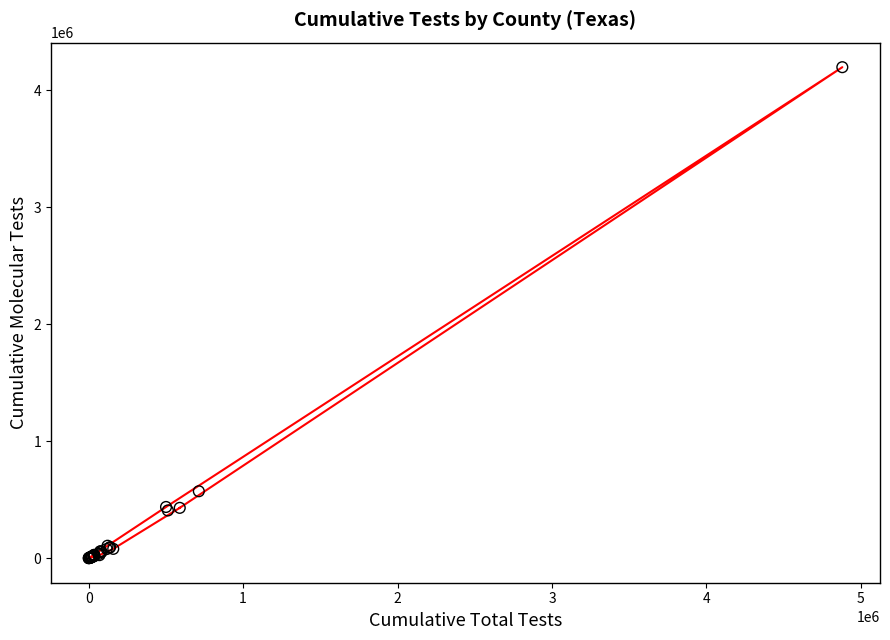

What Y value in the scatter plot is closest to 2098715?

572353